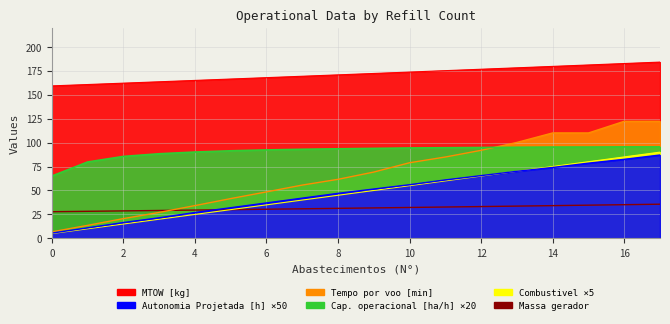

Which series has the largest total across all categories?

MTOW [kg]